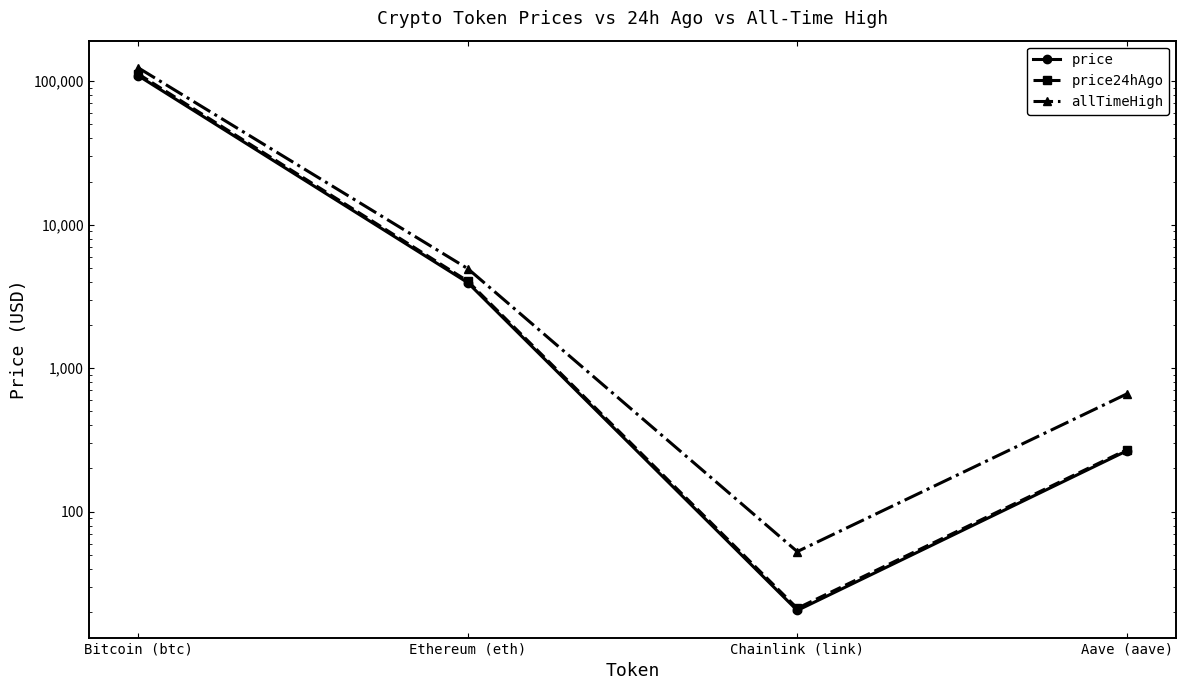

How many data points in price24hAgo are above 4045?

2